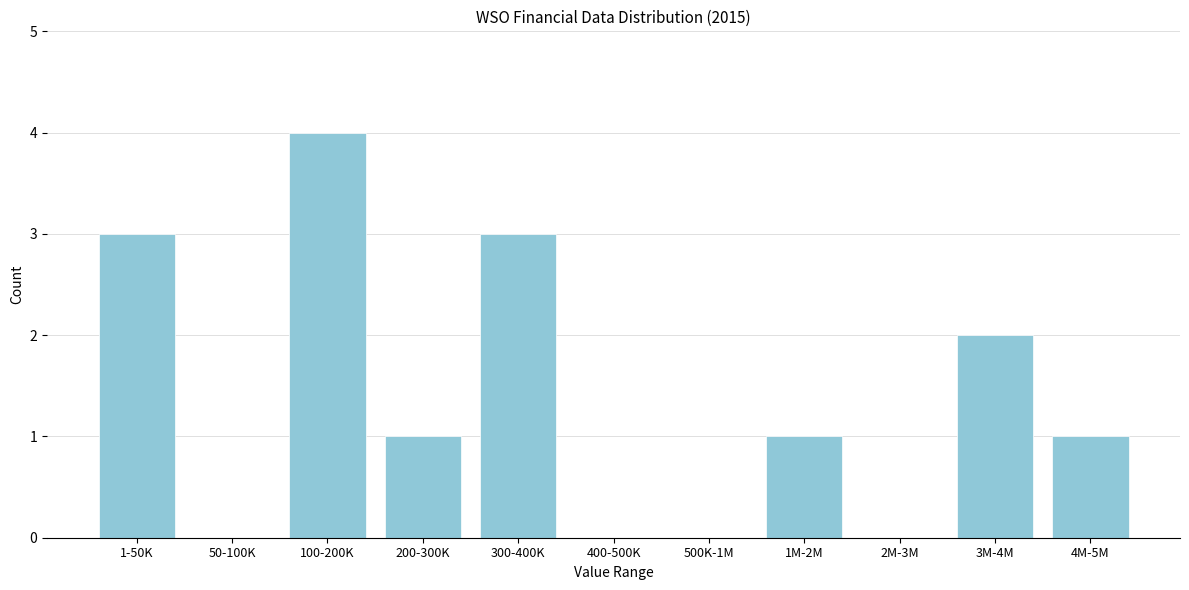

Reading left to right, what are all the values shown in this chart?

1-50K=3	50-100K=0	100-200K=4	200-300K=1	300-400K=3	400-500K=0	500K-1M=0	1M-2M=1	2M-3M=0	3M-4M=2	4M-5M=1